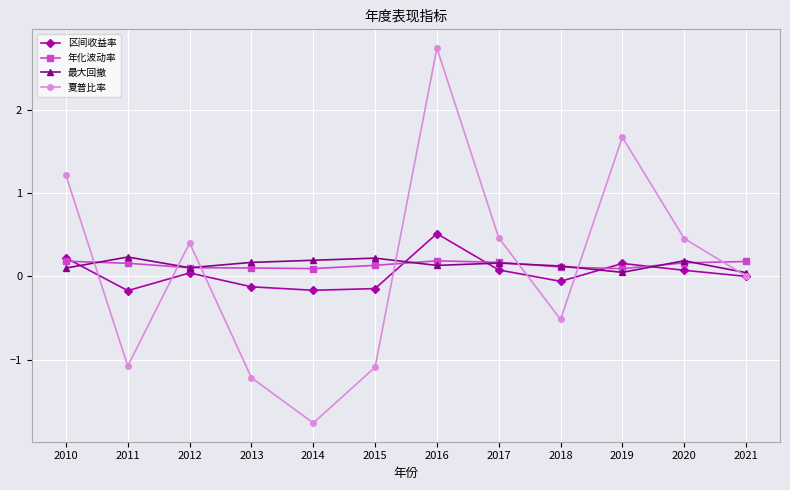

What is the highest value of the 年化波动率 series?

0.2